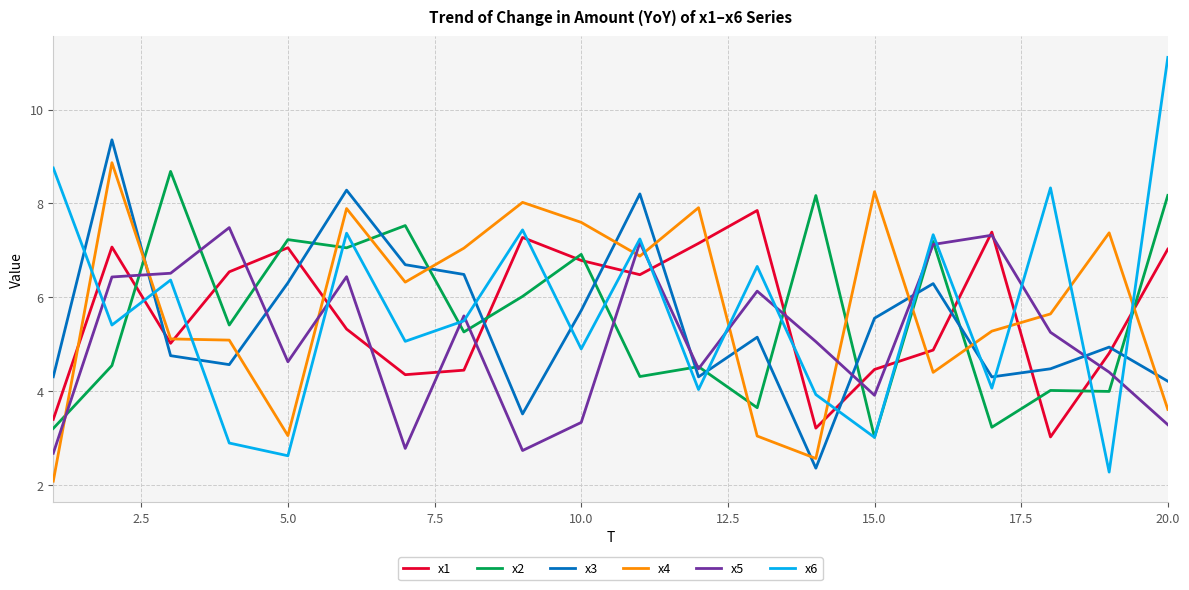

What is the minimum value for x6?

2.3